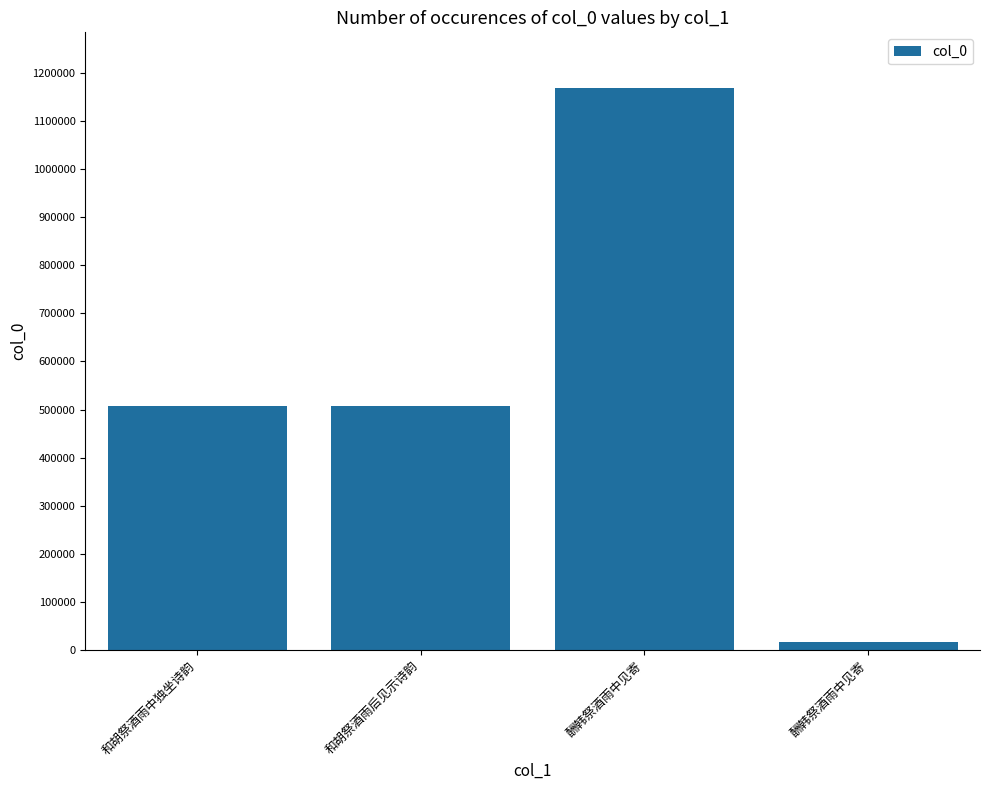

What is the approximate value at 酬韩祭酒雨中见寄, to the nearest 100?

16100